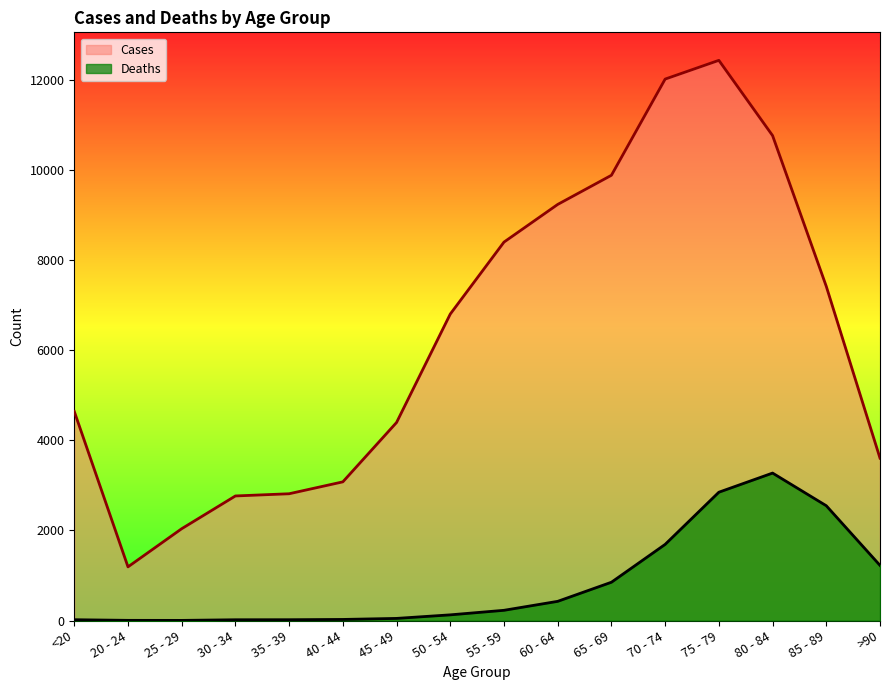

What is the lowest value of the Cases series?

1191